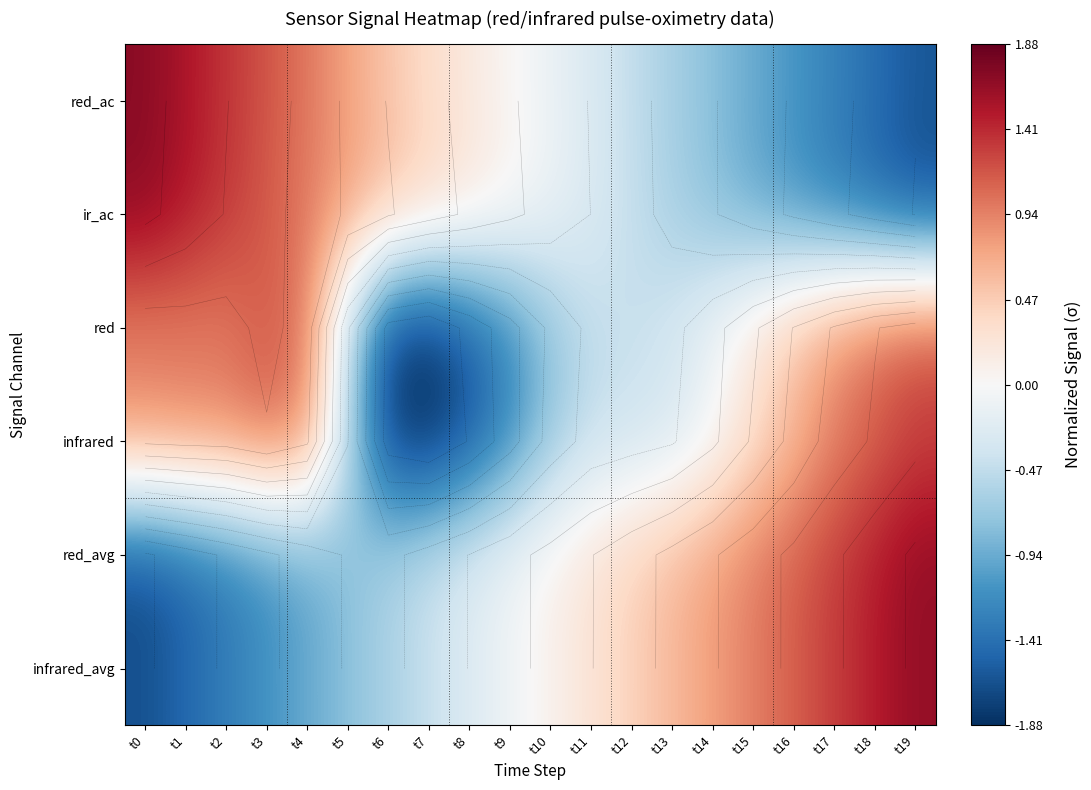

At which category does the chart reach its peak across all series?

t0